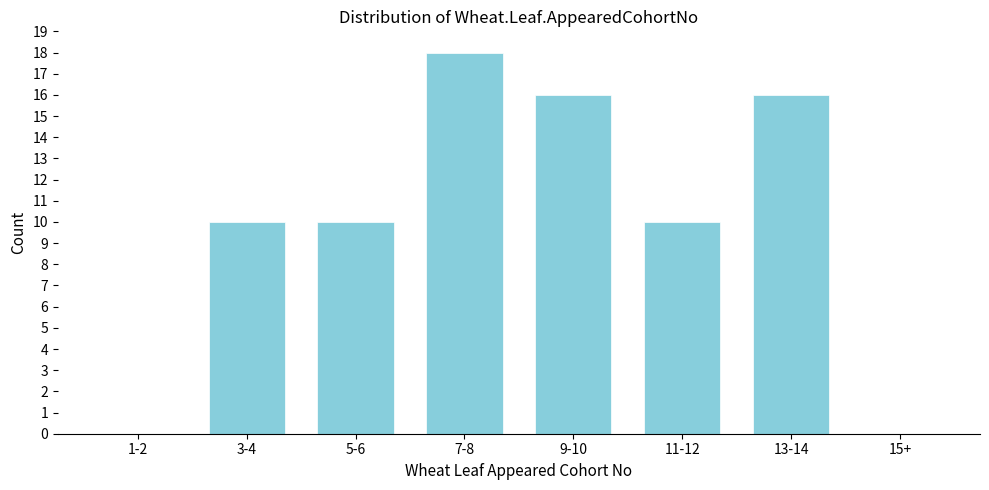

Reading left to right, transcribe all the data shown in this chart.

1-2=0	3-4=10	5-6=10	7-8=18	9-10=16	11-12=10	13-14=16	15+=0